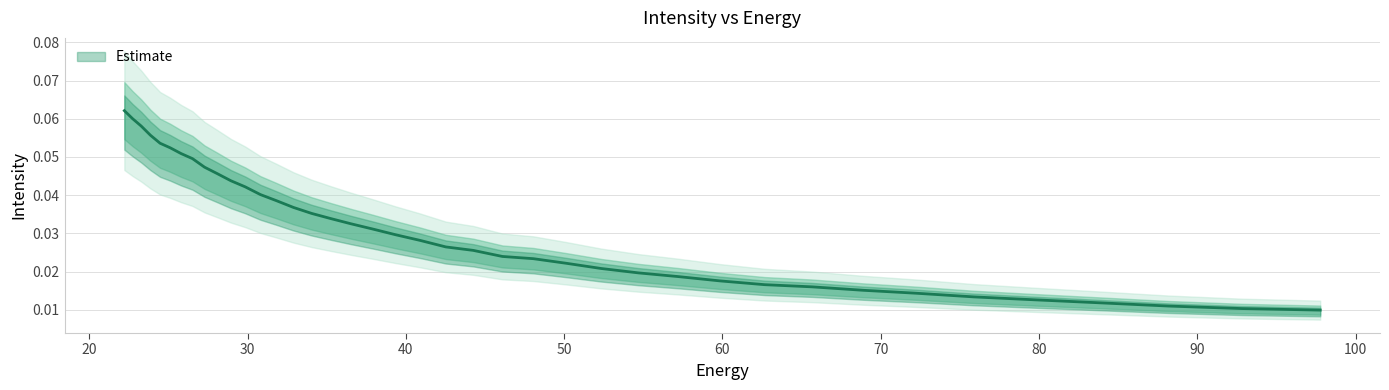

Reading right to left, extract all data points from this chart.

0.1	0.1	0.1	0.1	0.1	0.1	0.1	0.0	0.0	0.0	0.0	0.0	0.0	0.0	0.0	0.0	0.0	0.0	0.0	0.0	0.0	0.0	0.0	0.0	0.0	0.0	0.0	0.0	0.0	0.0	0.0	0.0	0.0	0.0	0.0	0.0	0.0	0.0	0.0	0.0